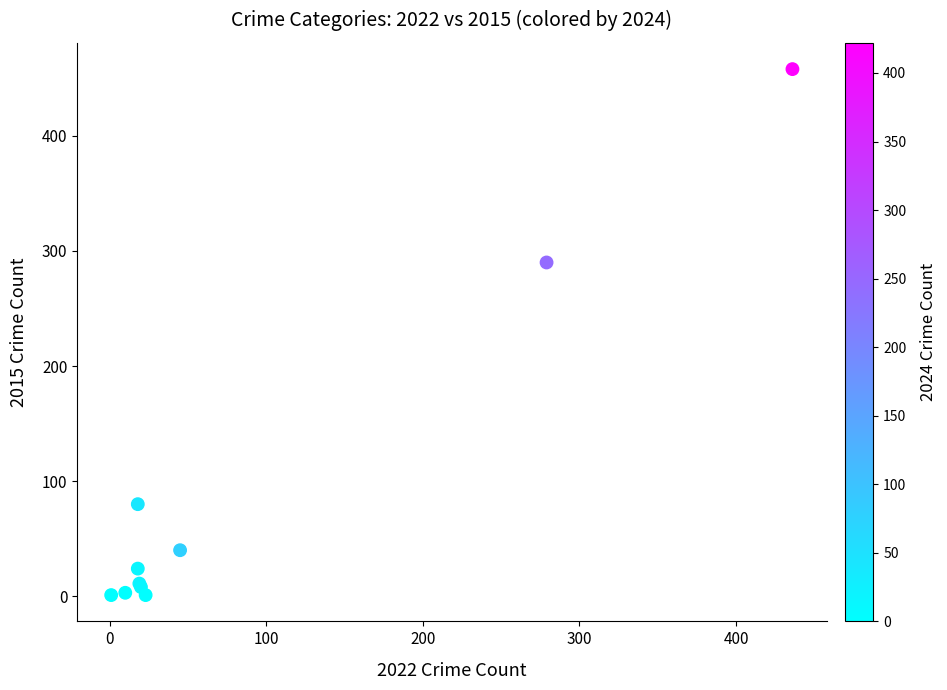

What Y value in the scatter plot is closest to 229?

290